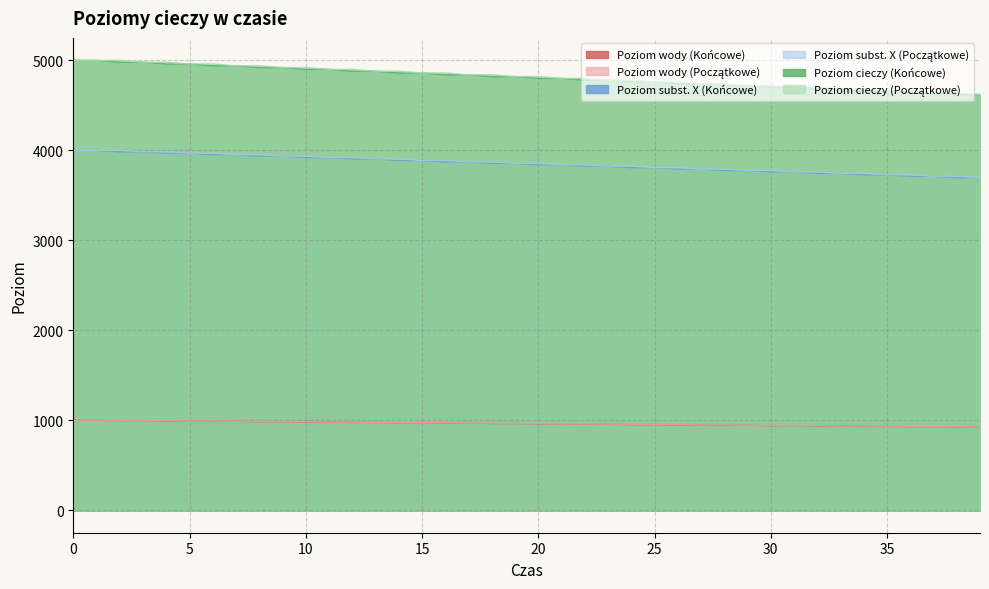

The value of Poziom subst. X (Końcowe) at 10 is 6507. True or false?

False